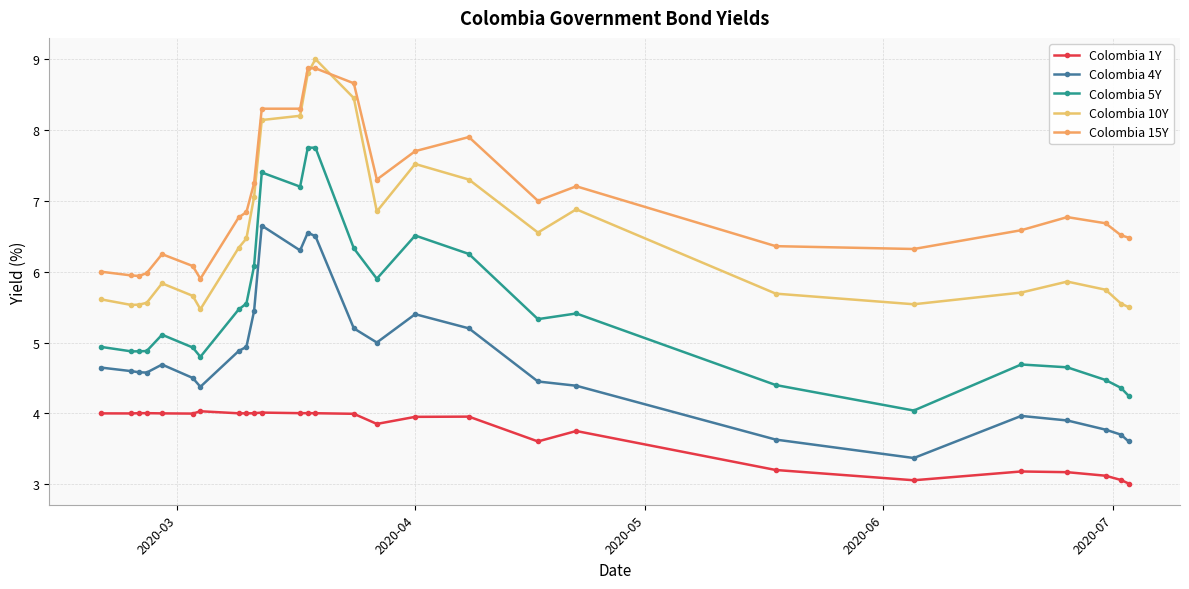

How many interior local valleys does the Colombia 4Y series have?

5